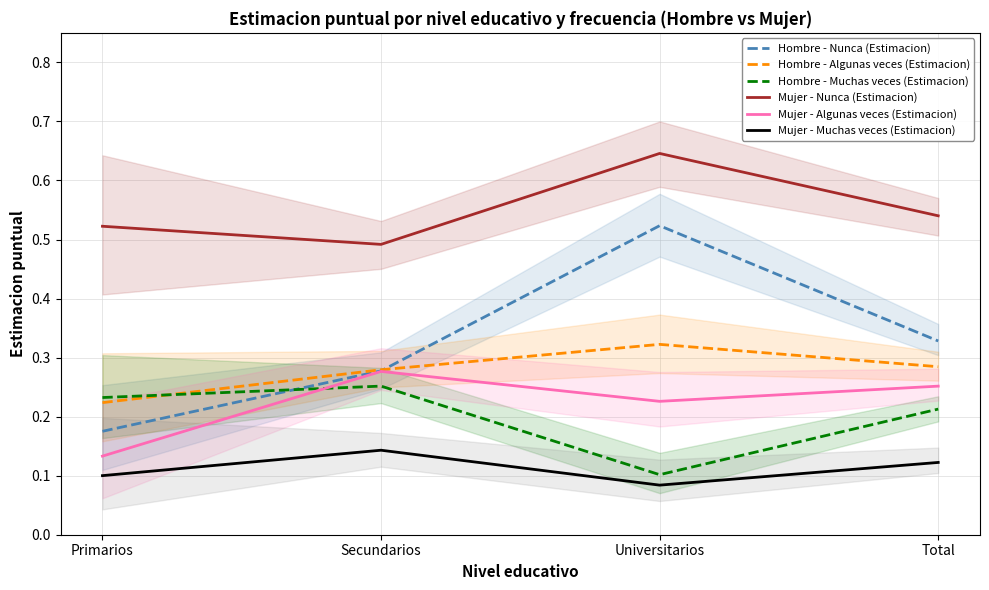

True or false: Hombre - Nunca (Estimacion) has more than 2 points higher than both neighbors.

False